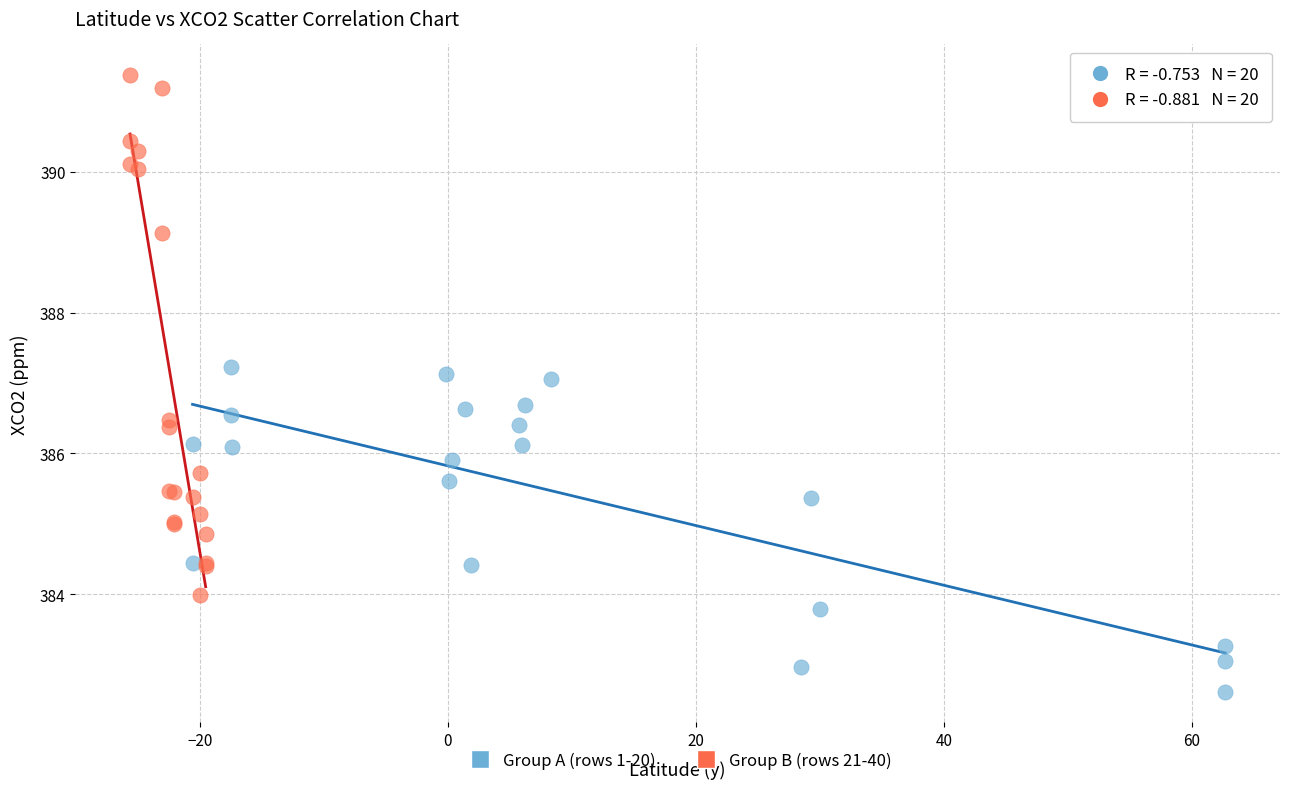

Which series reaches the minimum Y coordinate?

Group A (rows 1-20)